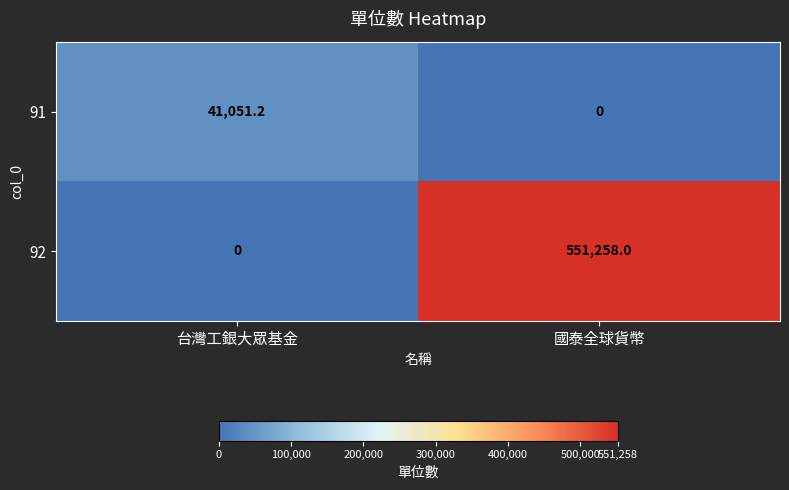

What is the maximum value shown in the chart?

551258.0